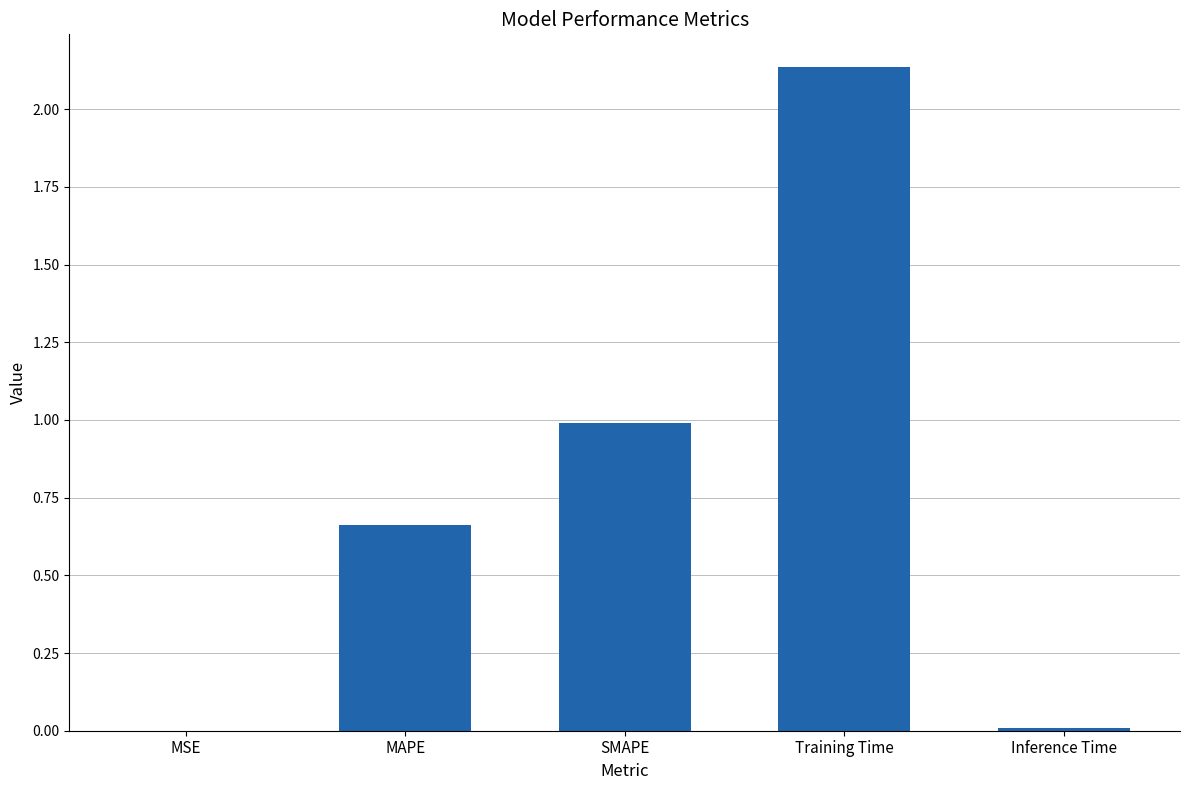

At which label is the value closest to 1?

SMAPE